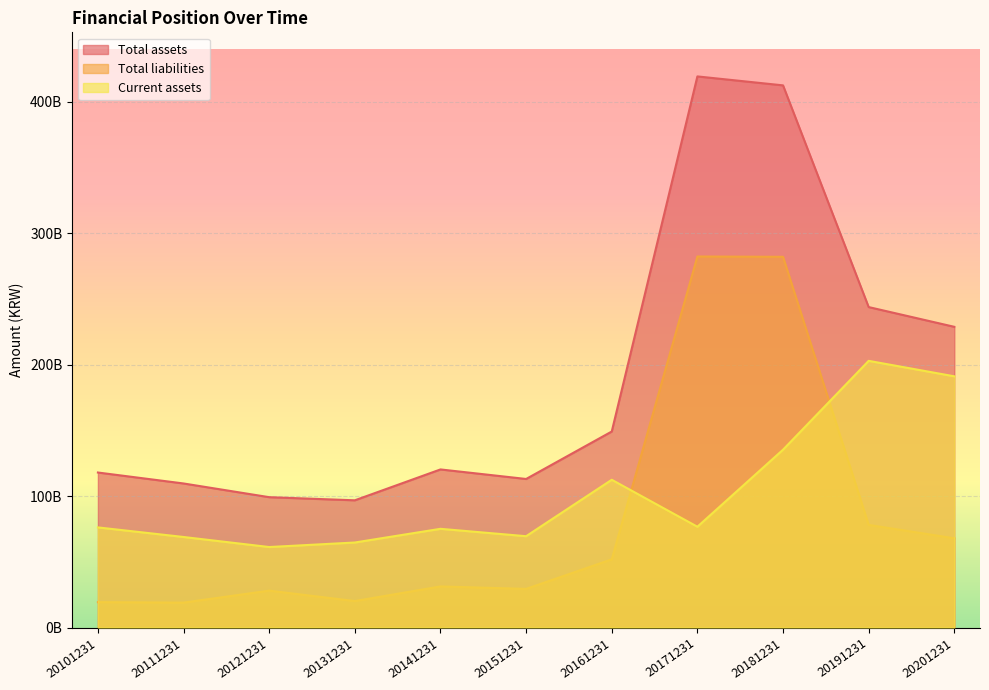

What is the difference between the maximum and second lowest values in the Total liabilities series?

262859995857